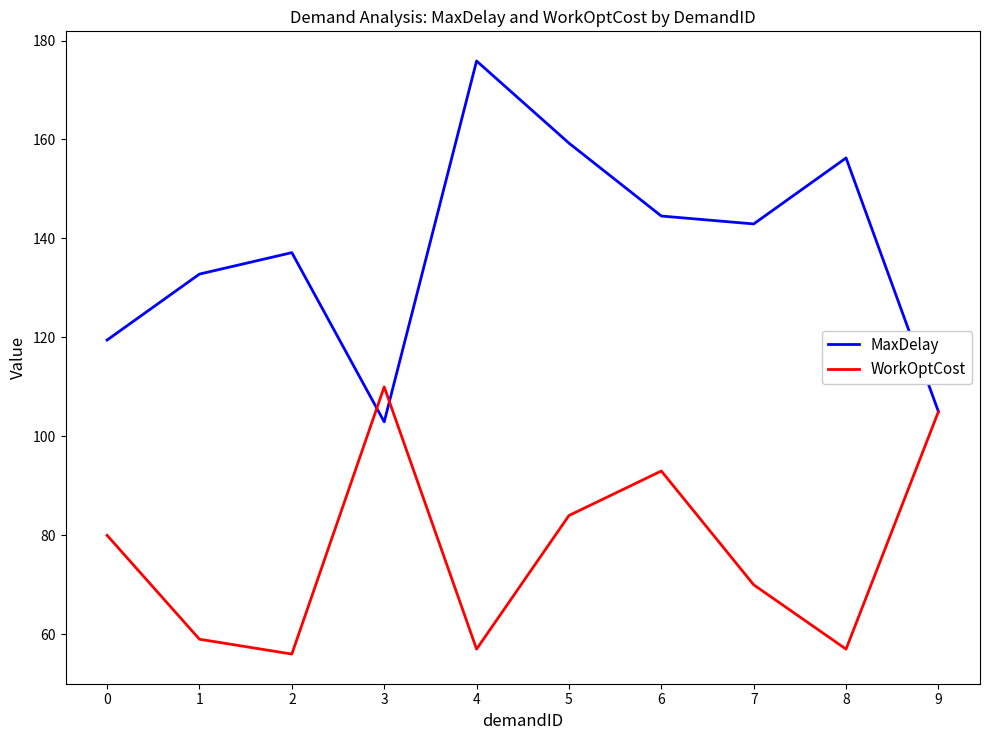

At which category is the sum across all series the highest?

5